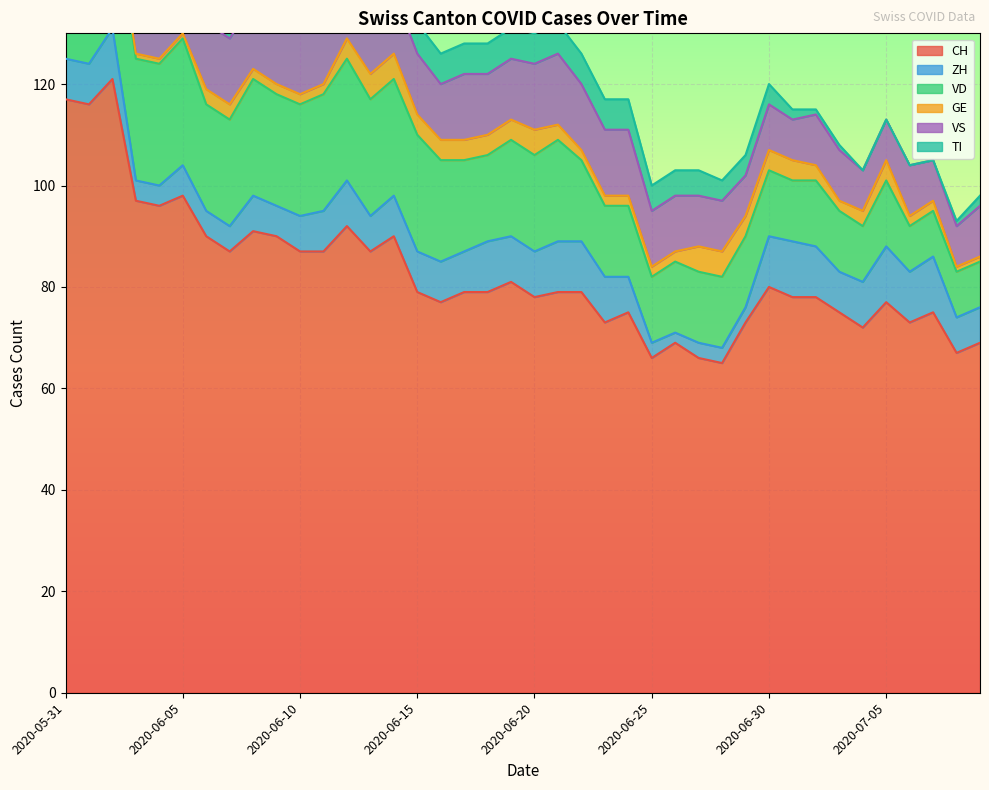

What is the average value of the ZH series?

7